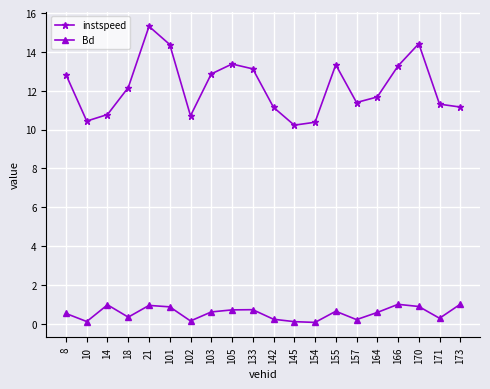

What is the approximate value of Bd at 21?

0.9